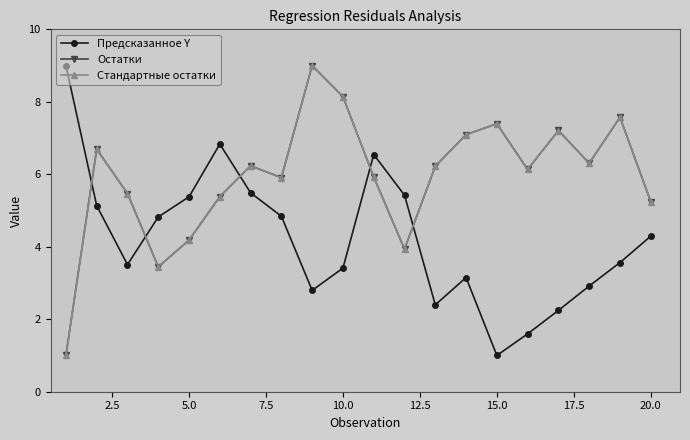

What is the value of the Остатки point at the 2nd from the left?

6.7